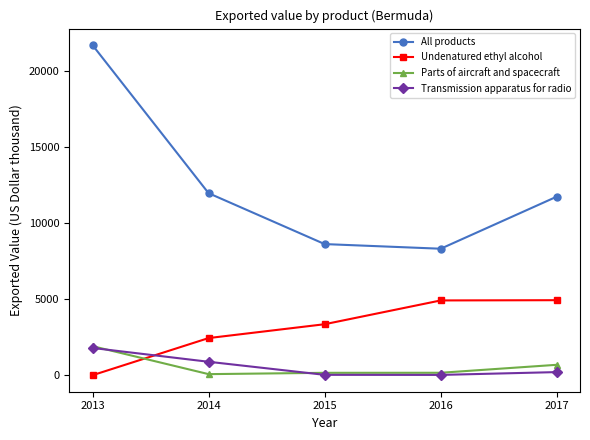

What is the difference between the Undenatured ethyl alcohol values at 2015 and 2014?

911